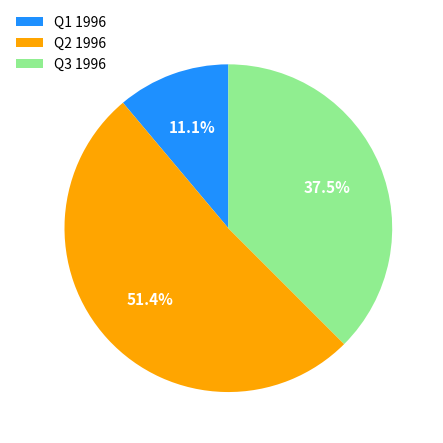

How much of the chart is everything except Q3 1996?

62.5%